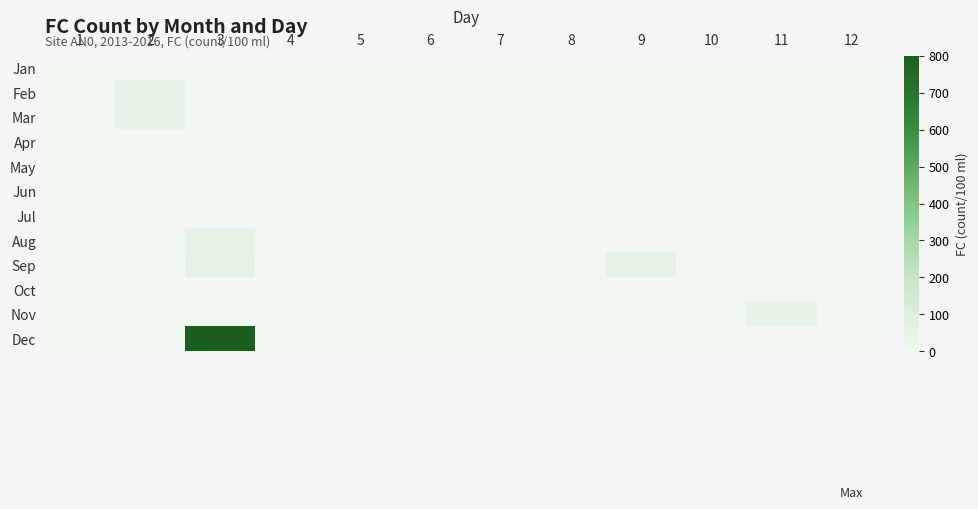

At which category is the sum across all series the highest?

3